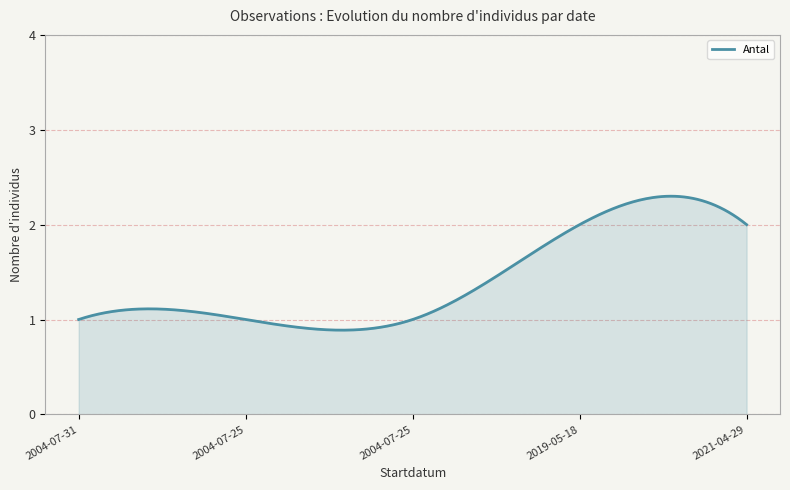

Reading left to right, what are all the values shown in this chart?

2004-07-31=1	2004-07-25=1	2004-07-25=1	2019-05-18=2	2021-04-29=2